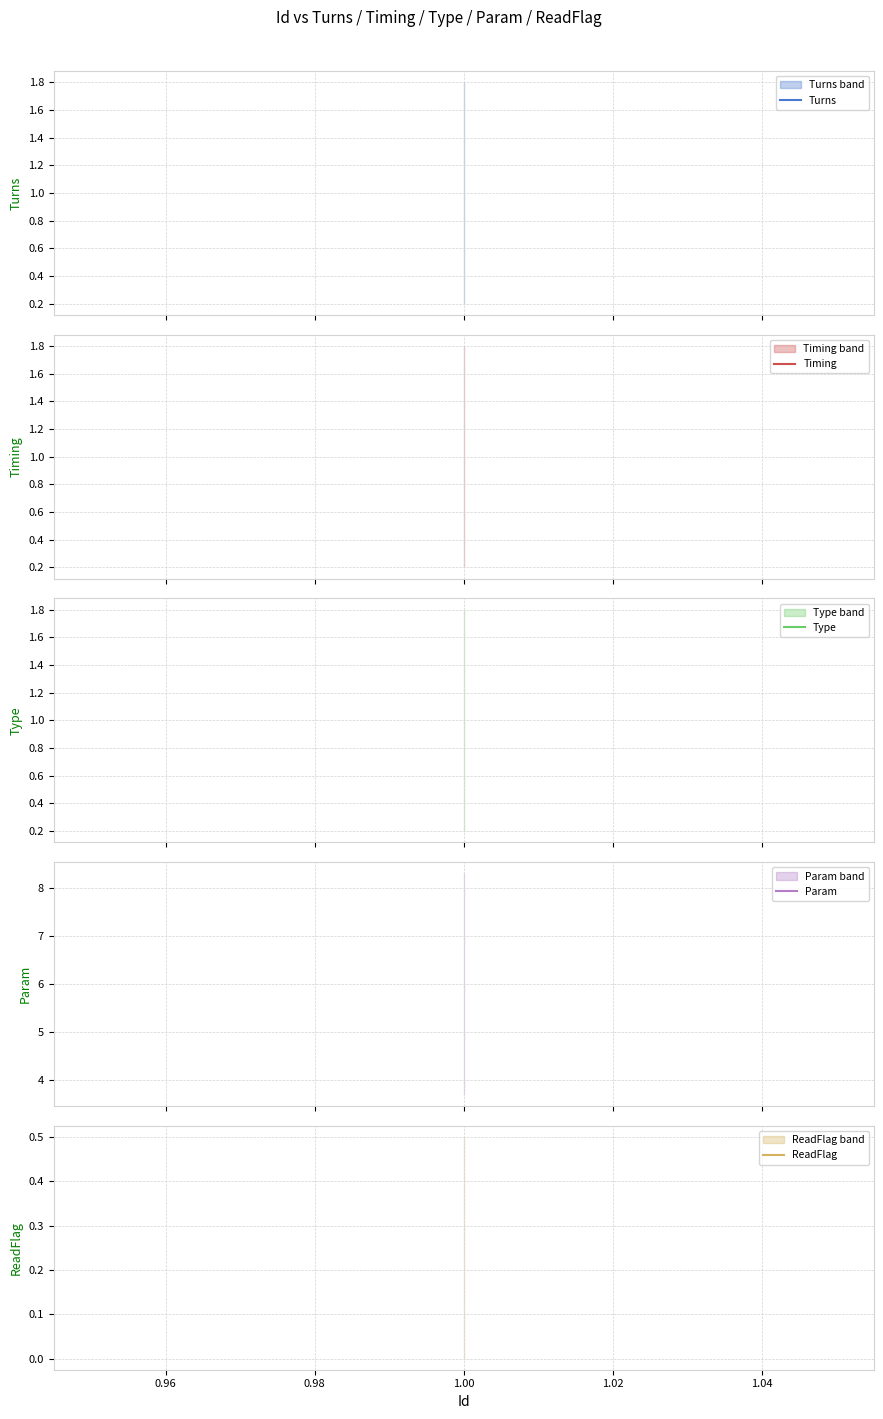

Rank the series by their maximum value, from highest to lowest.

Param, Turns, Timing, Type, ReadFlag